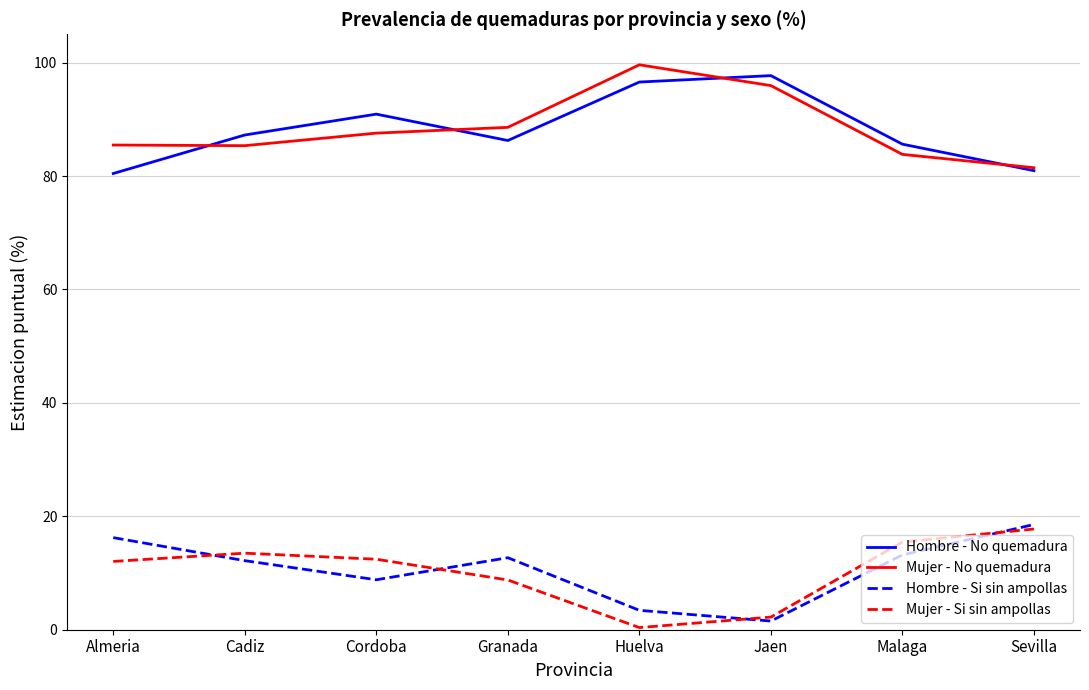

What is the difference between the highest and lowest values at Granada?

79.8